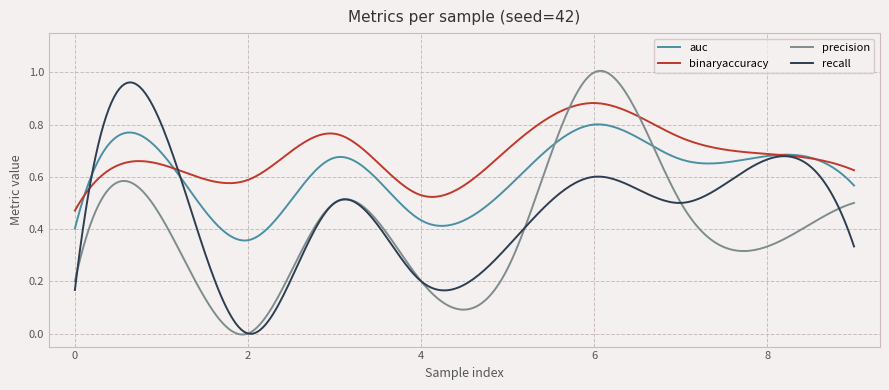

Which series has the largest total across all categories?

binaryaccuracy